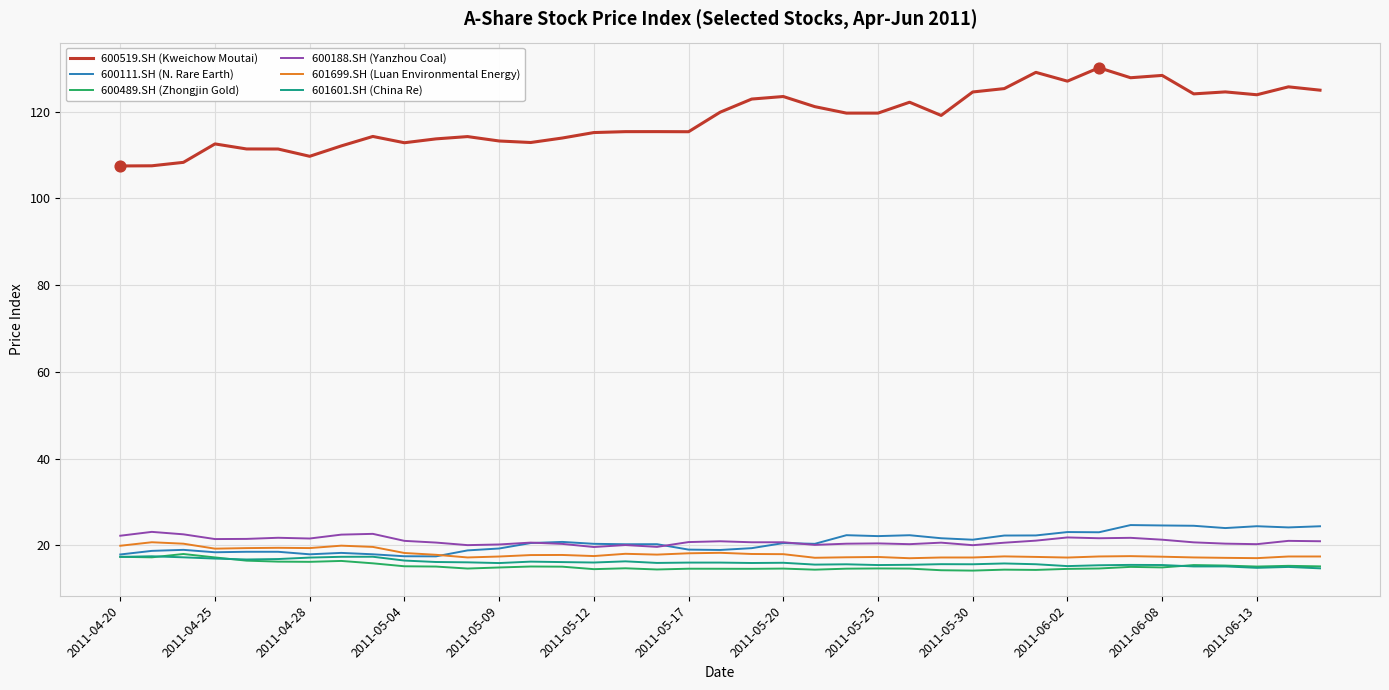

True or false: 601601.SH (China Re) and 600519.SH (Kweichow Moutai) intersect in this chart.

False